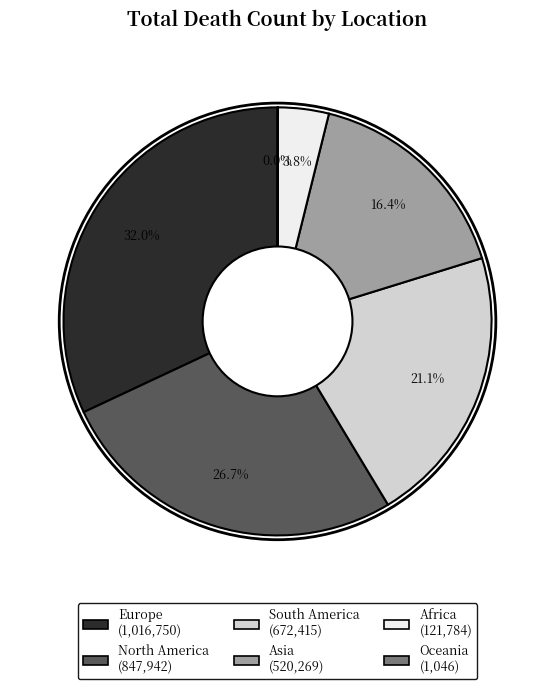

Which category has the biggest portion of the pie?

Europe